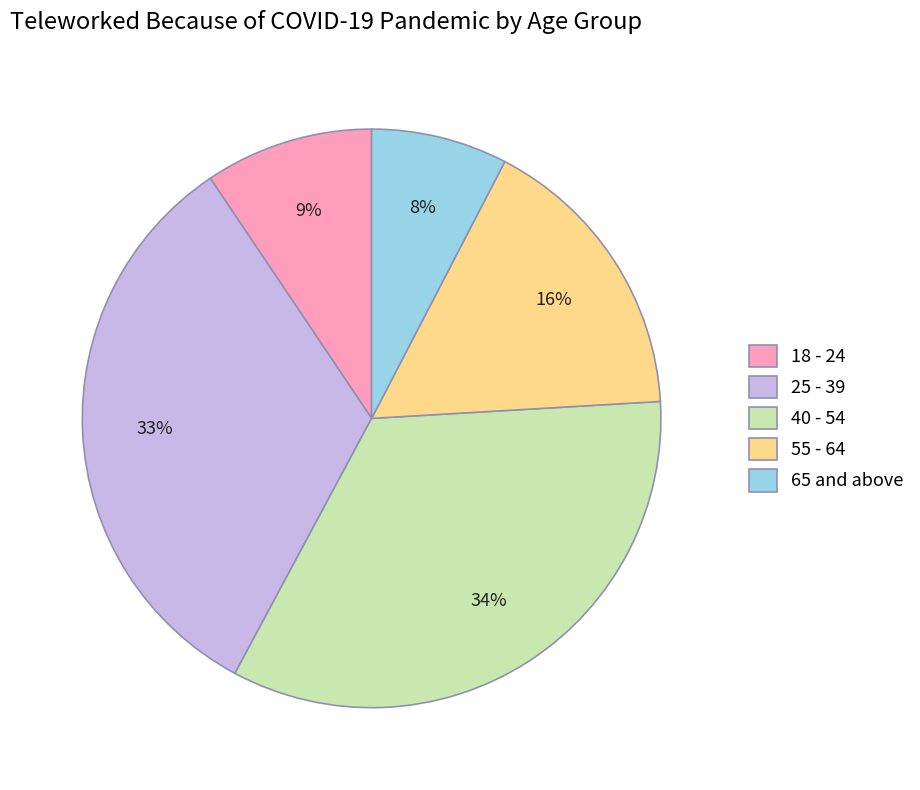

How many segments does this pie chart have?

5